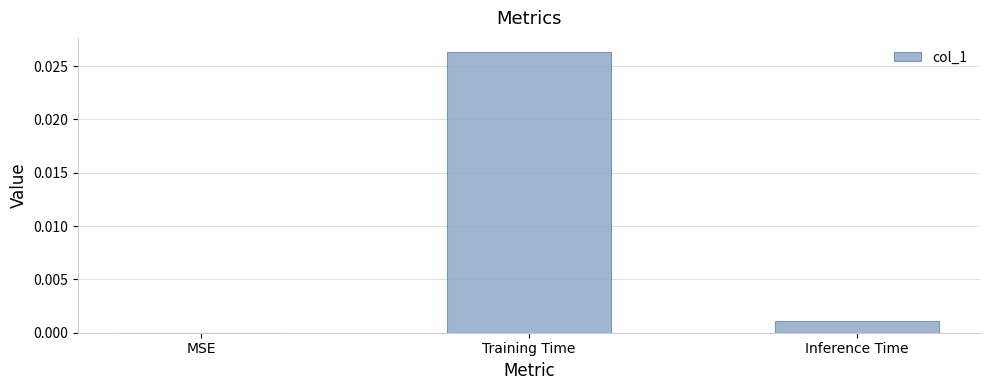

Which label corresponds to the largest value in the chart?

Training Time